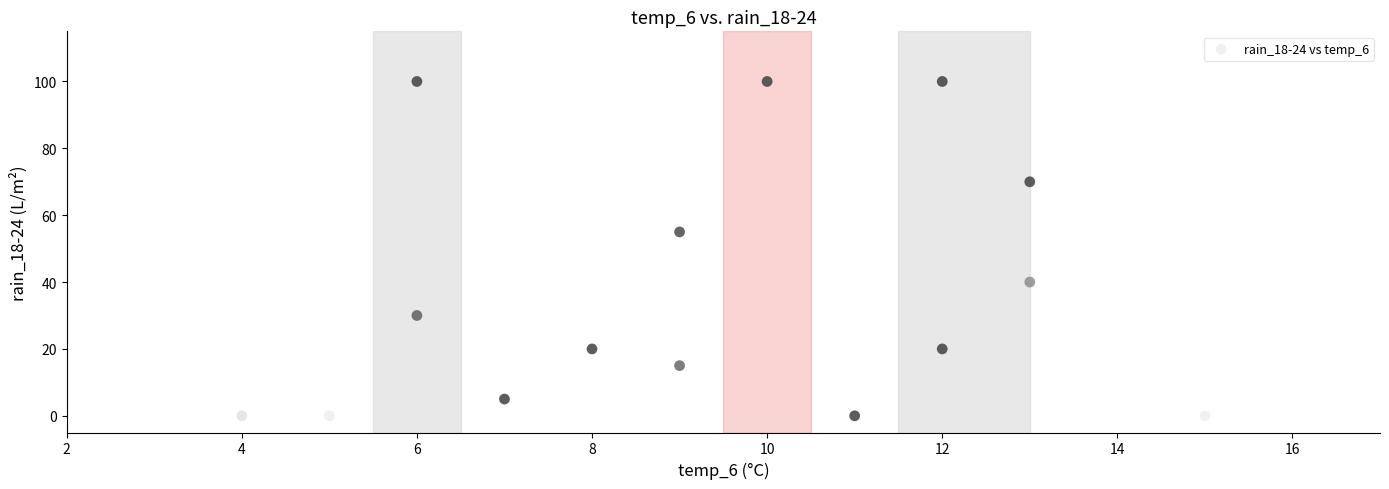

What Y value in the scatter plot is closest to 50?

55